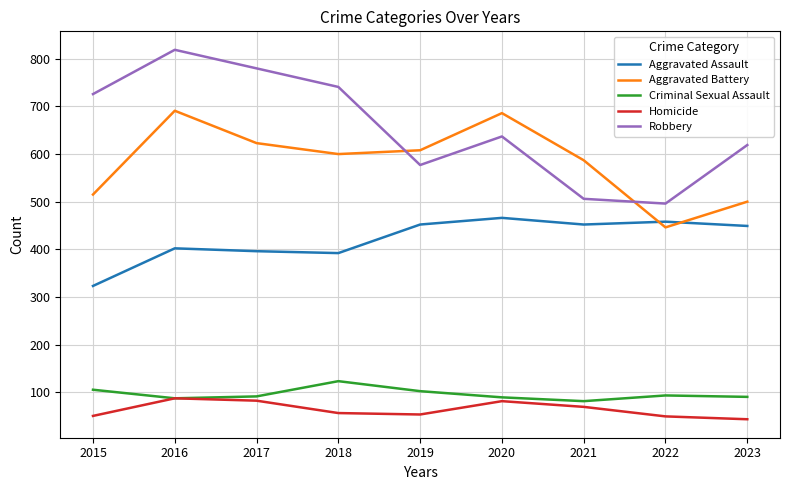

At which label does Robbery reach its peak?

2016